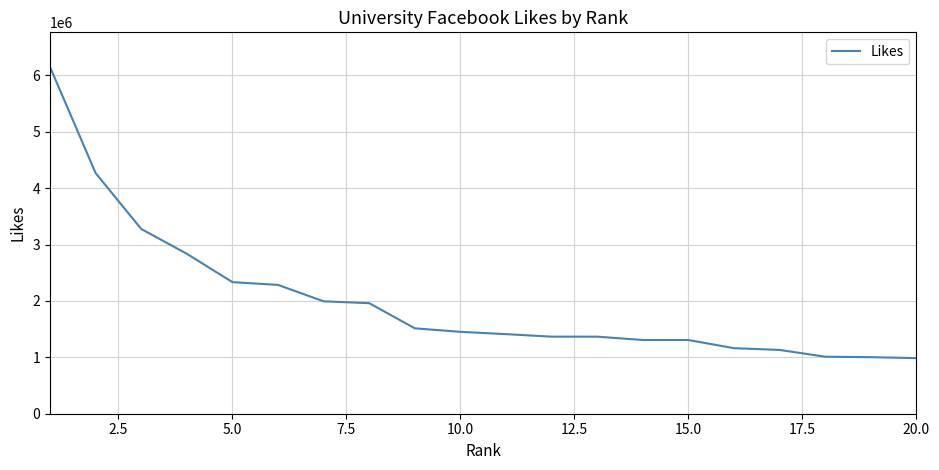

What is the maximum value shown in the chart?

6148338